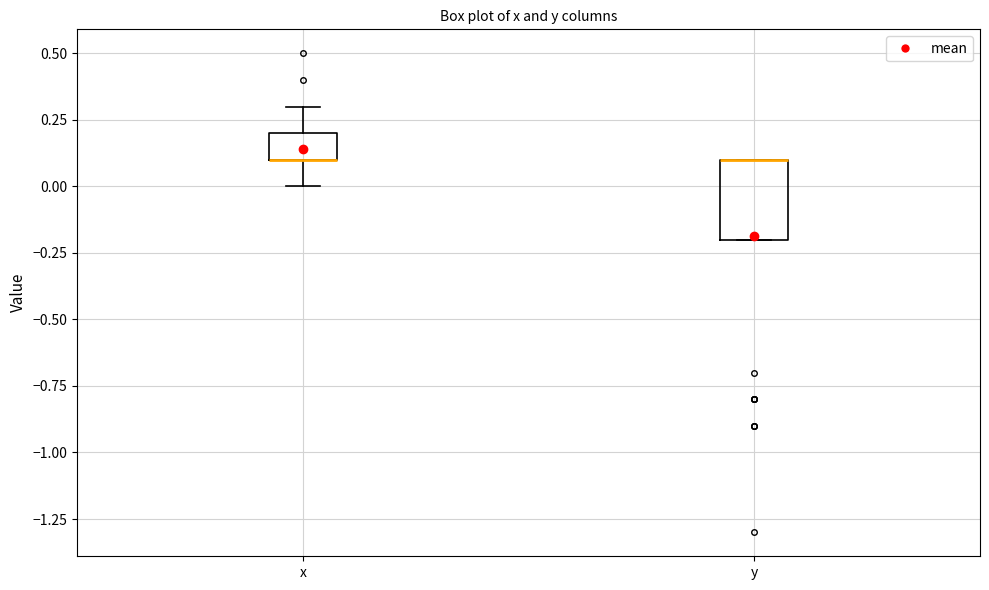

Reading left to right, read every box against the y-axis: the position of its median line, the range the box covers, and the ends of its whiskers. The values are not printed on the chart, so give them approximately, as read against the axis.

x: median 0.1 (drawn on the box's lower edge), box 0.1 to 0.2, whiskers 0.0 to 0.3
y: median 0.1 (drawn on the box's upper edge), box -0.2 to 0.1, whiskers -0.2 to 0.1